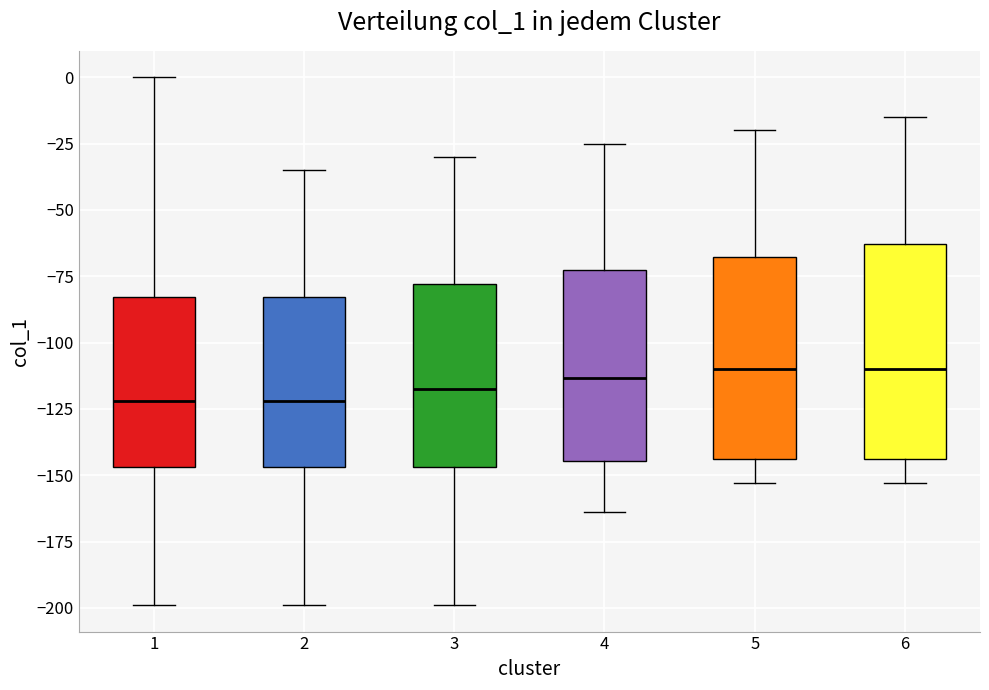

Where is the upper edge of the box at x = 2 on the y-axis? The values are not printed on the chart, so give them approximately, as read against the axis.

-85